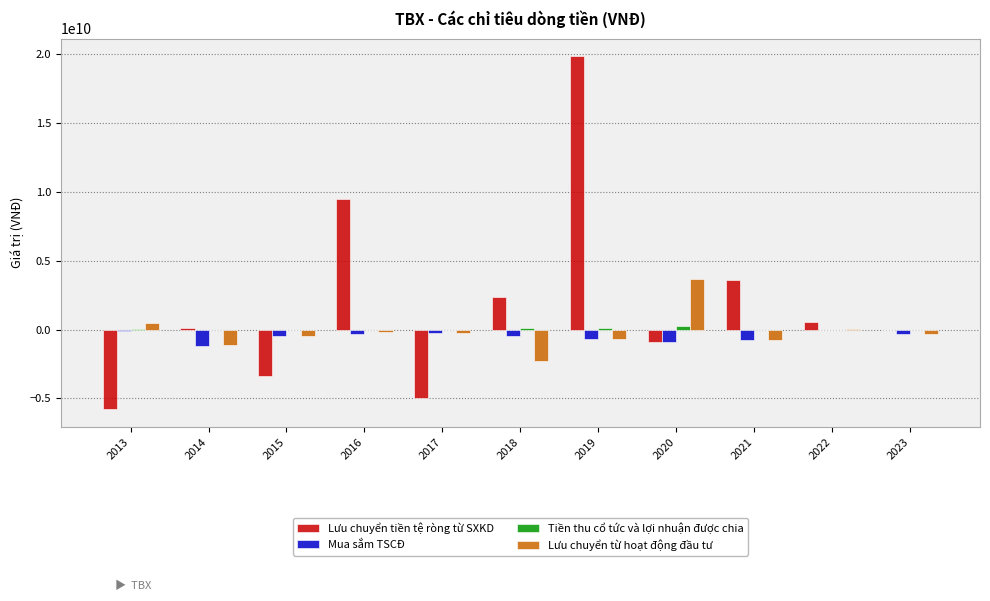

At which category is the sum across all series the highest?

2019